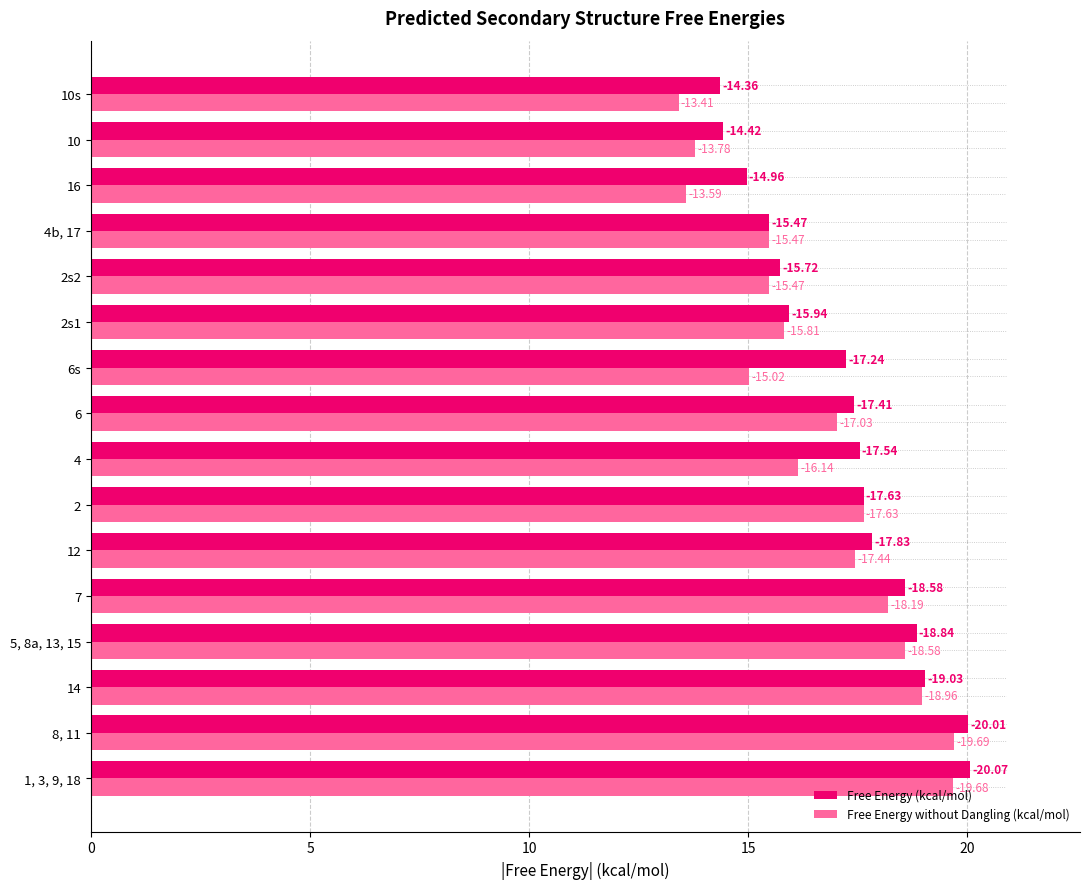

What is the highest value of the Free Energy (kcal/mol) series?

20.1